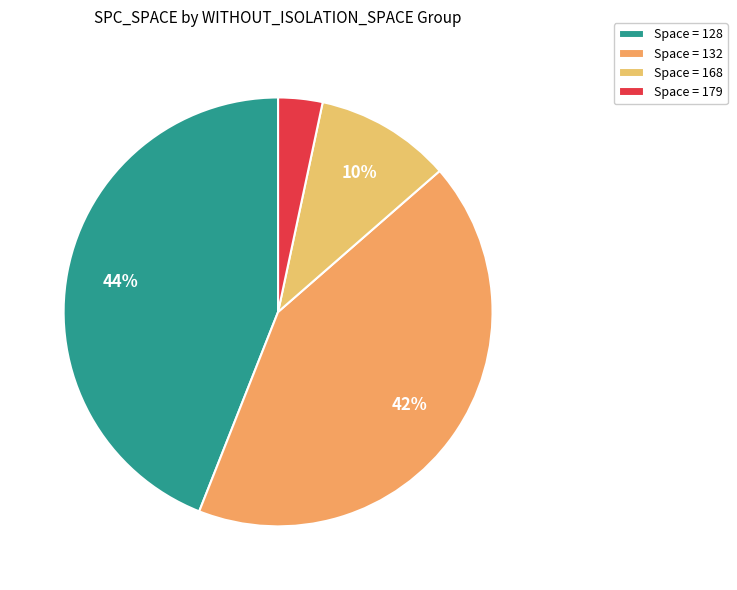

Which category has the biggest portion of the pie?

Space = 128